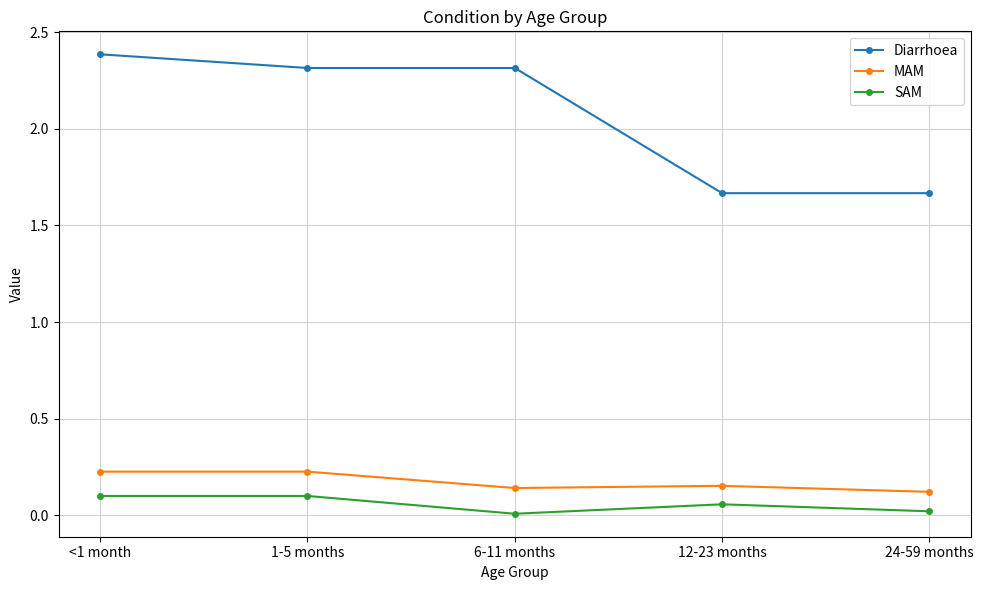

True or false: Diarrhoea has more than 2 interior local peaks.

False